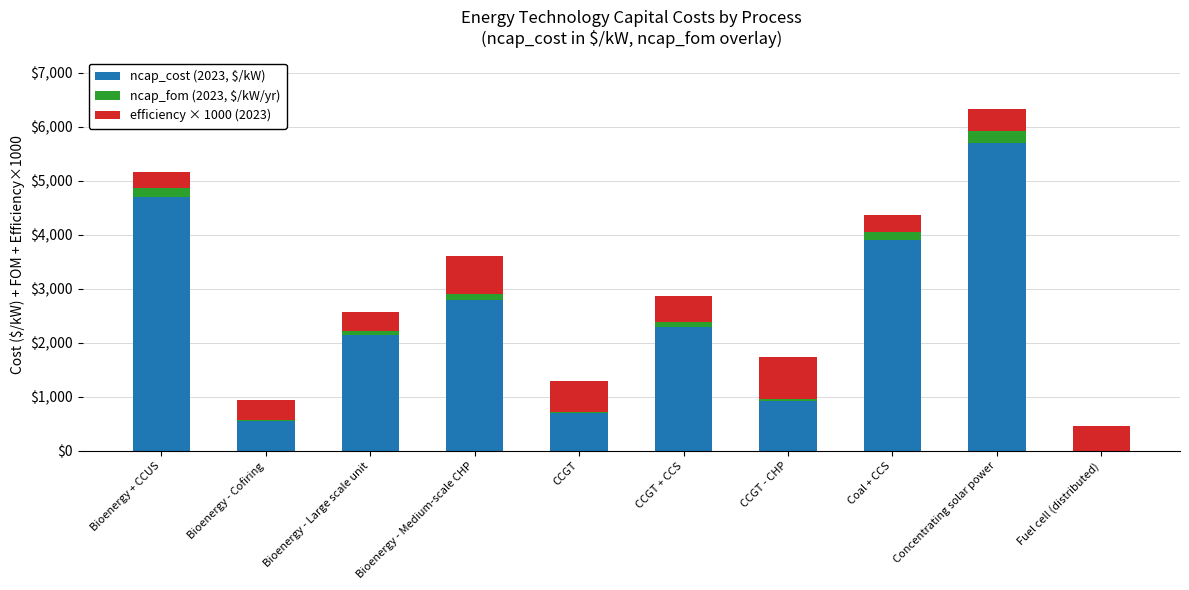

At which label does ncap_cost (2023, $/kW) reach its peak?

Concentrating solar power